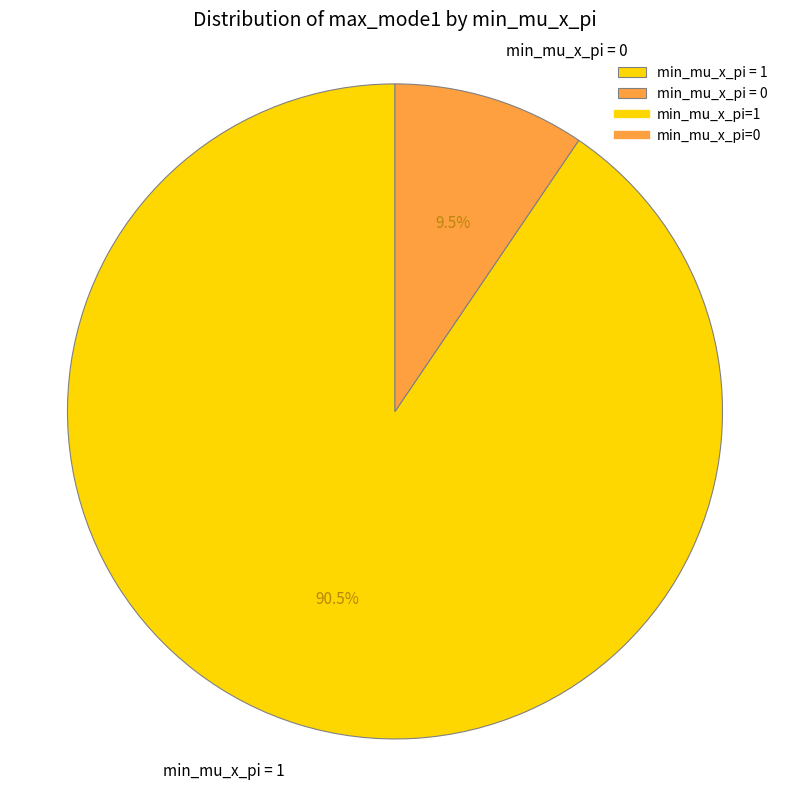

Rank the categories by value from lowest to highest.

min_mu_x_pi = 0, min_mu_x_pi = 1